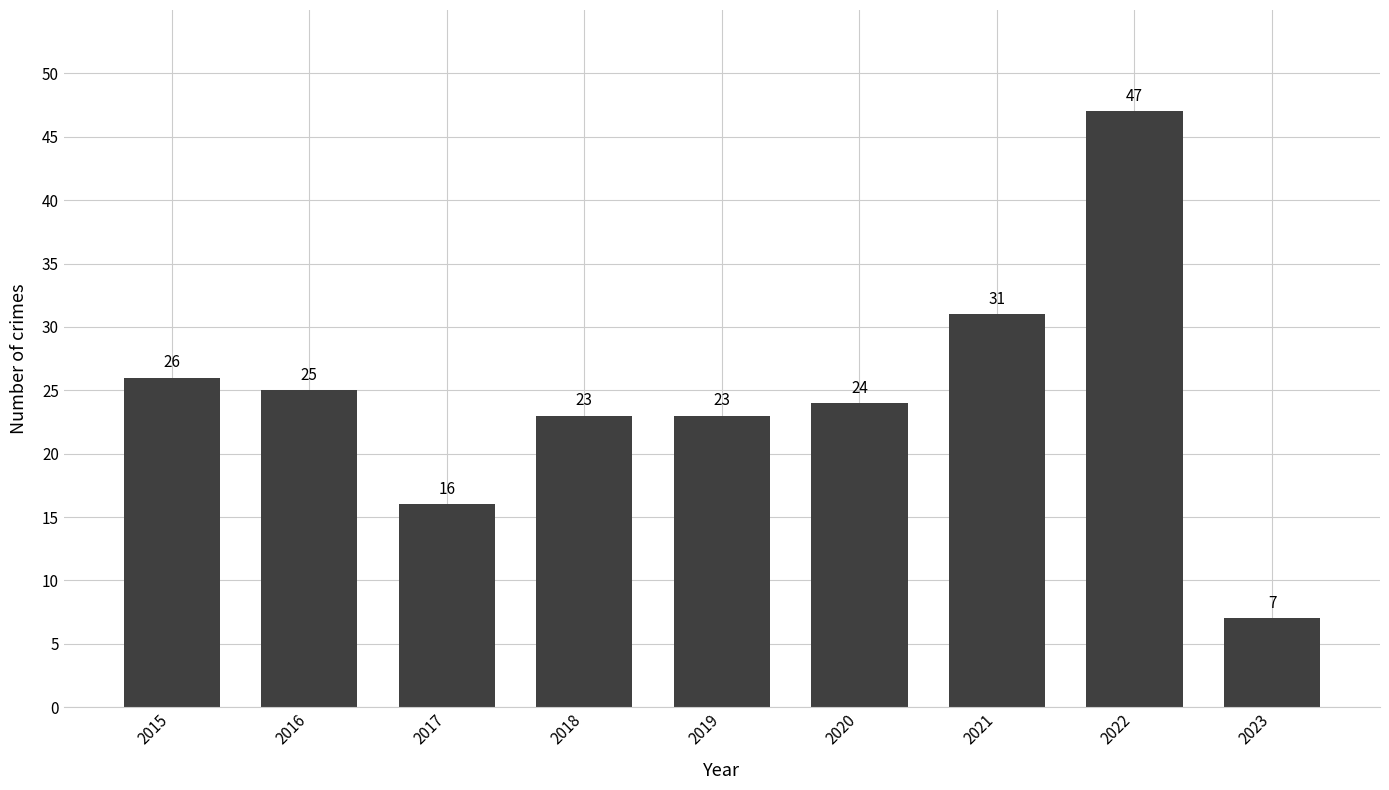

Approximately how many times larger is the value at 2015 compared to 2023?

3.7